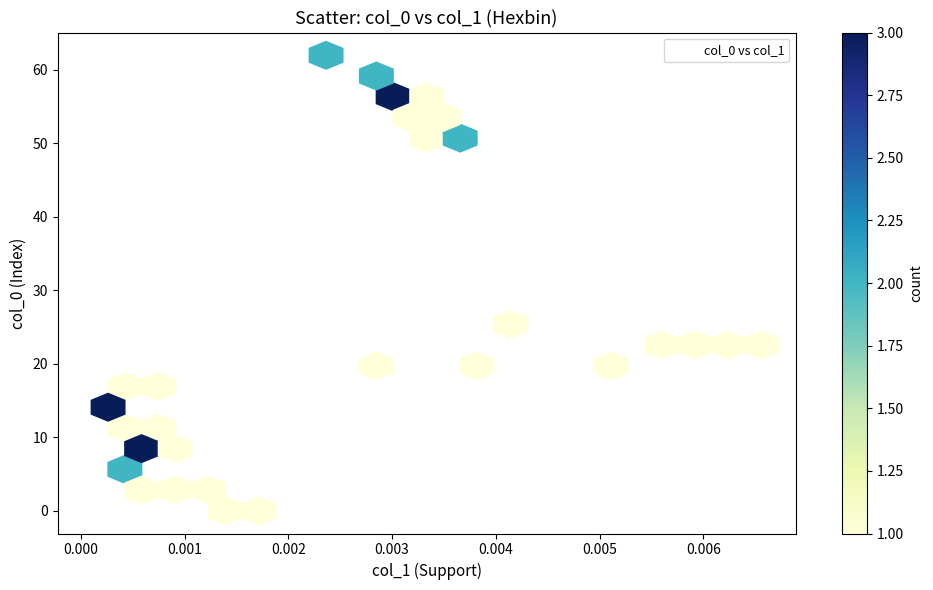

What is the range of Y values (max minus min)?

62